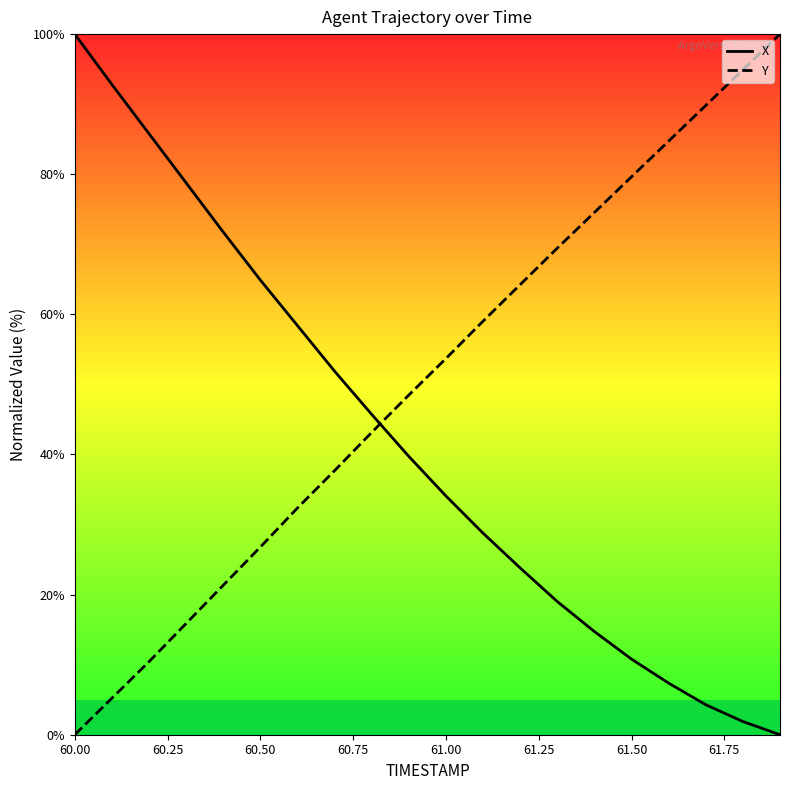

At how many categories does at least one series exceed 32?

20